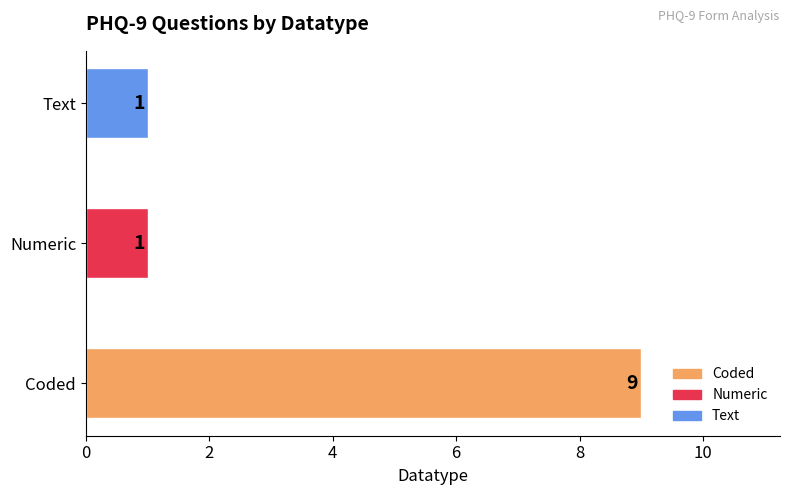

What is the change in value from Coded to Text?

-8